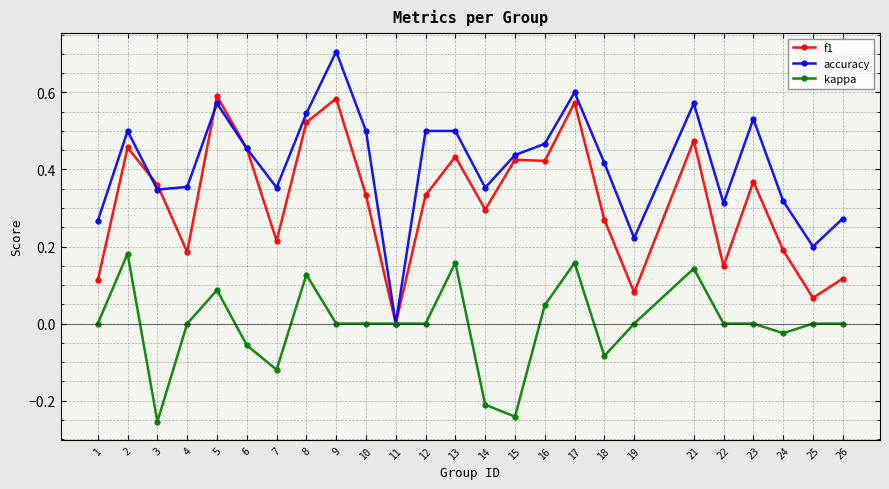

What is the greatest value displayed?

0.7